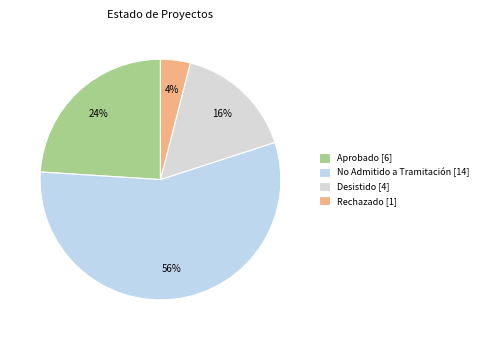

What percentage is NOT represented by Rechazado?

96.0%